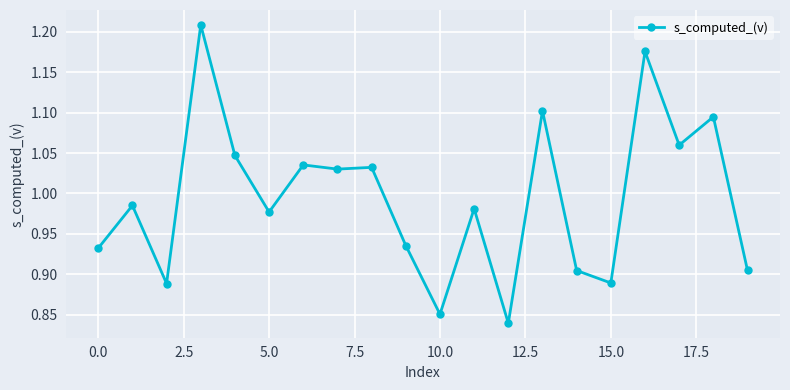

True or false: the data has more than 2 interior local peaks.

True